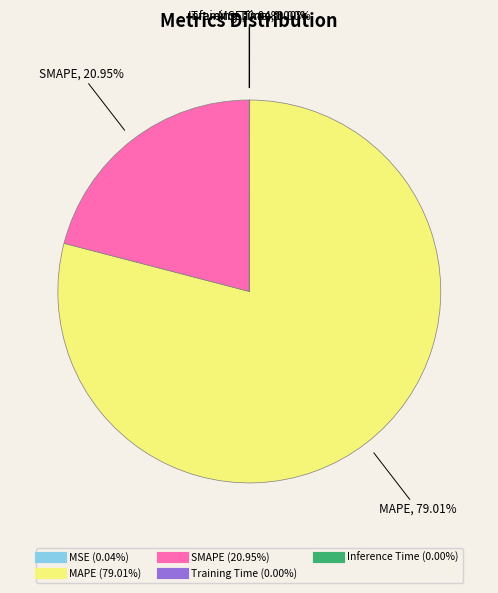

To the nearest percent, what is the difference between the largest and smallest slice percentages?

79%